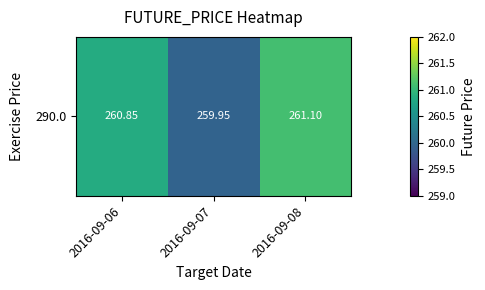

The chart shows a value of 440.9 at 2016-09-06. True or false?

False